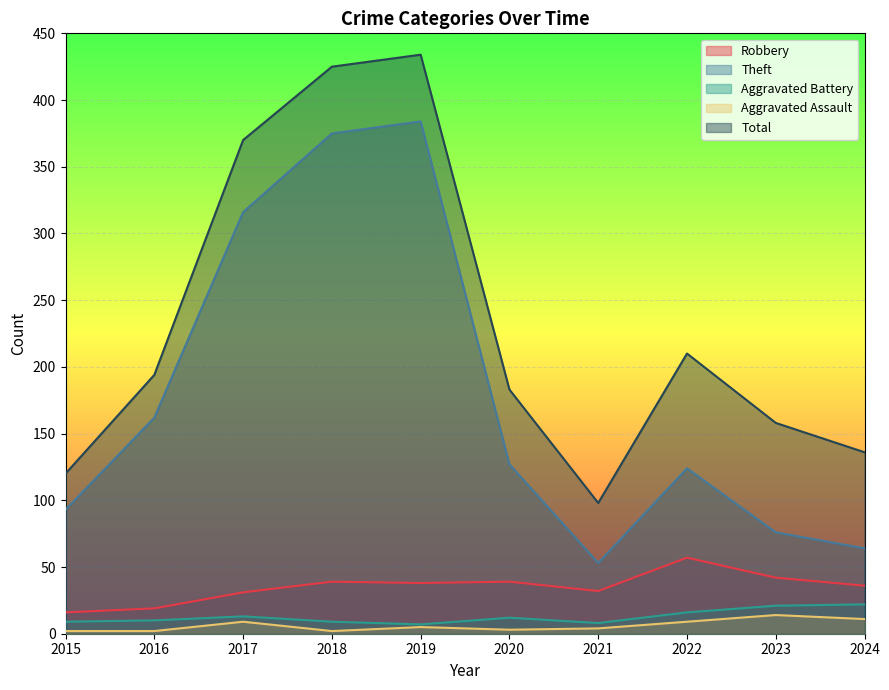

Reading right to left, extract all data points from this chart.

Robbery: 2024=36	2023=42	2022=57	2021=32	2020=39	2019=38	2018=39	2017=31	2016=19	2015=16
Theft: 2024=64	2023=76	2022=124	2021=53	2020=127	2019=384	2018=375	2017=316	2016=162	2015=93
Aggravated Battery: 2024=22	2023=21	2022=16	2021=8	2020=12	2019=7	2018=9	2017=13	2016=10	2015=9
Aggravated Assault: 2024=11	2023=14	2022=9	2021=4	2020=3	2019=5	2018=2	2017=9	2016=2	2015=2
Total: 2024=136	2023=158	2022=210	2021=98	2020=183	2019=434	2018=425	2017=370	2016=194	2015=120